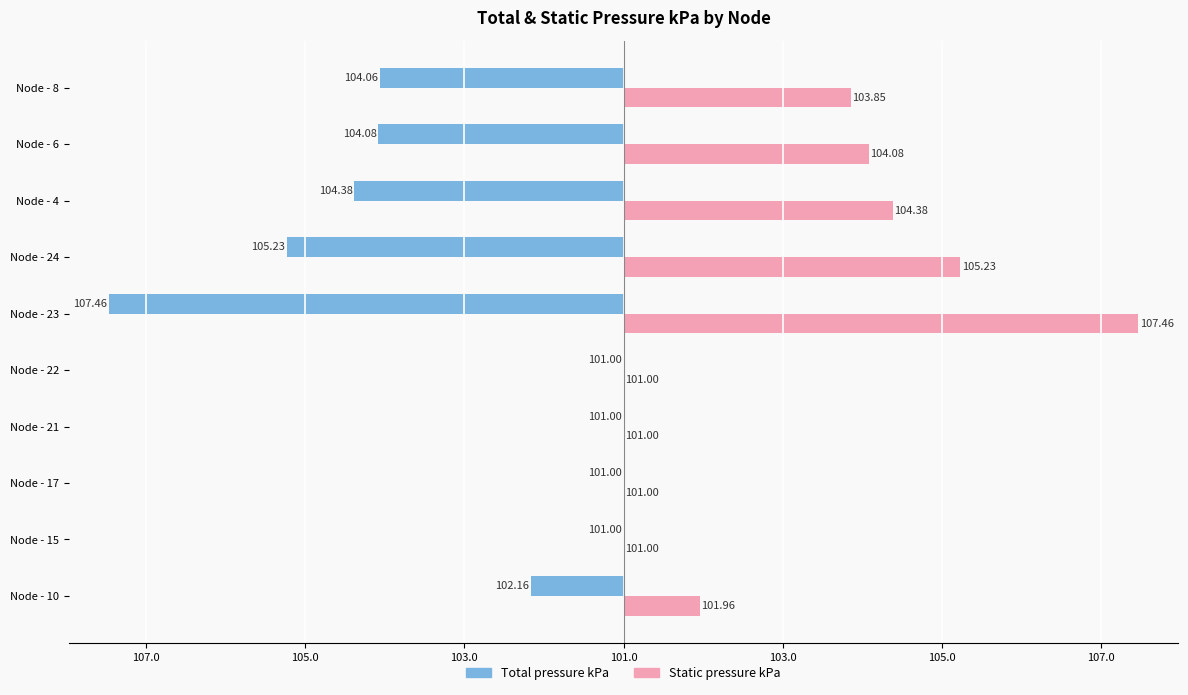

What are all the series names shown in the legend?

Total pressure kPa, Static pressure kPa